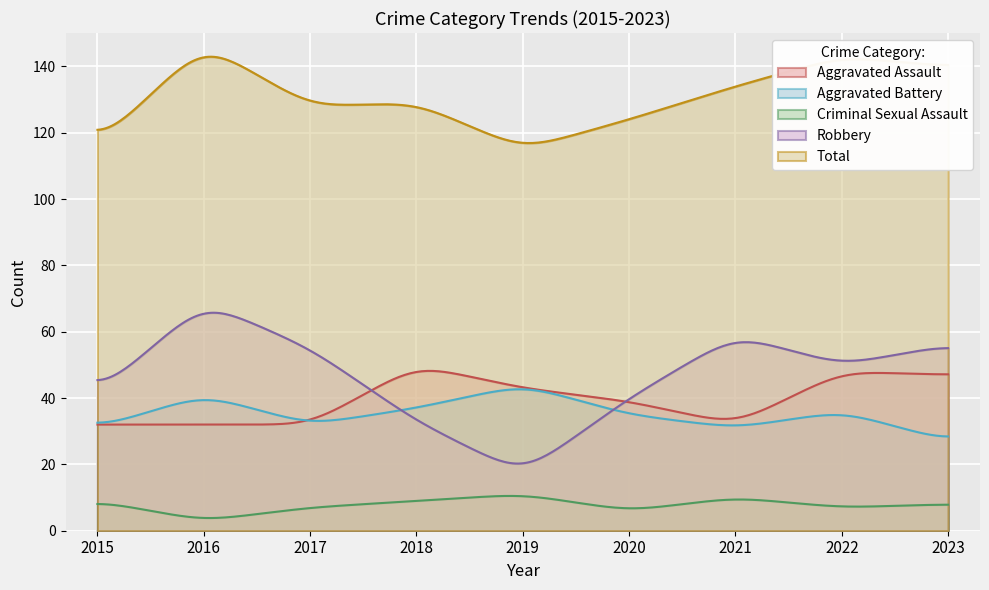

What value does the Robbery series have at 2015, to the nearest 10?

40